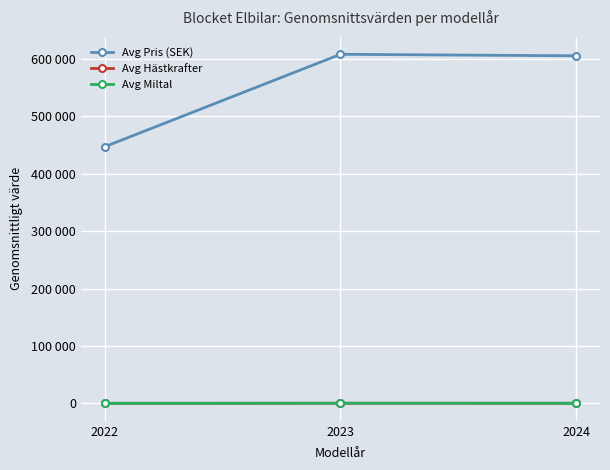

Which category has the highest value in the Avg Miltal series?

2023